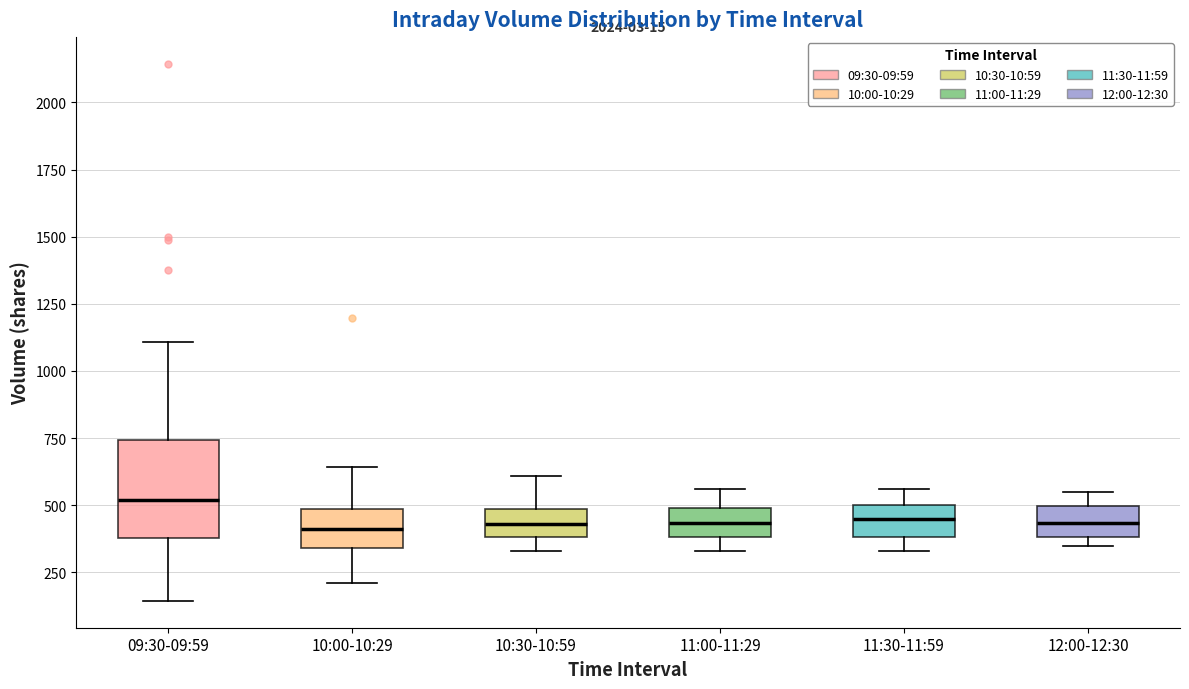

Reading left to right, transcribe this box plot: for each box, give where its median line is, the range the box spans, and where its two whiskers end, as read against the y-axis. The values are not printed on the chart, so give them approximately, as read against the axis.

09:30-09:59: median 500, box 400 to 750, whiskers 150 to 1100
10:00-10:29: median 400, box 350 to 500, whiskers 200 to 650
10:30-10:59: median 450, box 400 to 500, whiskers 350 to 600
11:00-11:29: median 450, box 400 to 500, whiskers 350 to 550
11:30-11:59: median 450, box 400 to 500, whiskers 350 to 550
12:00-12:30: median 450, box 400 to 500, whiskers 350 to 550